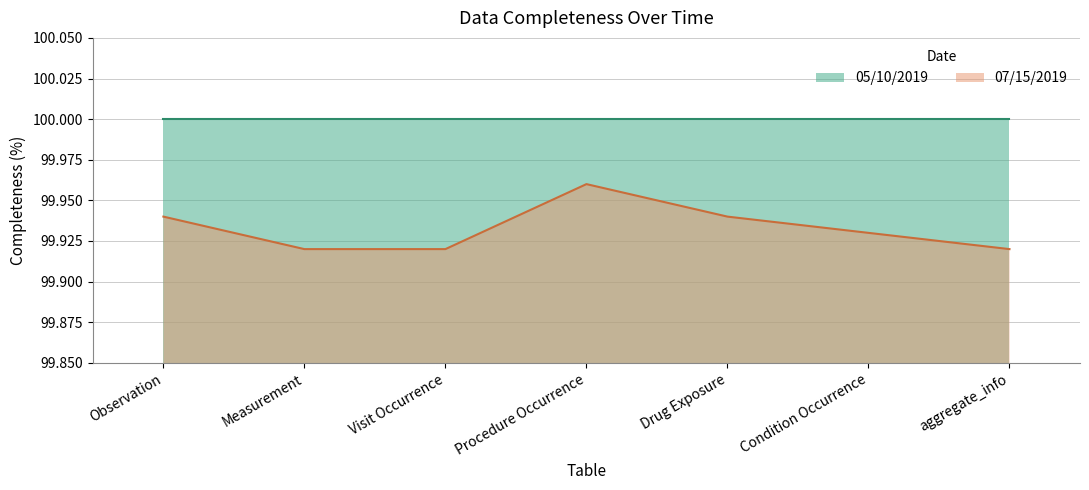

Reading right to left, extract all data points from this chart.

aggregate_info=99.9	Condition Occurrence=99.9	Drug Exposure=99.9	Procedure Occurrence=100.0	Visit Occurrence=99.9	Measurement=99.9	Observation=99.9